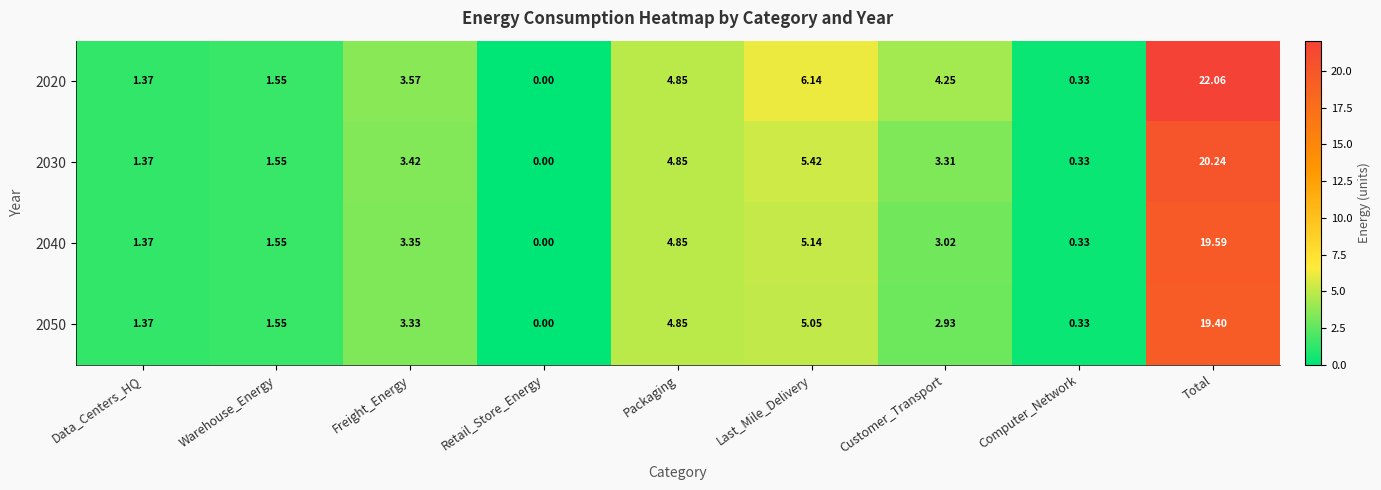

At which label does 2050 reach its peak?

Total